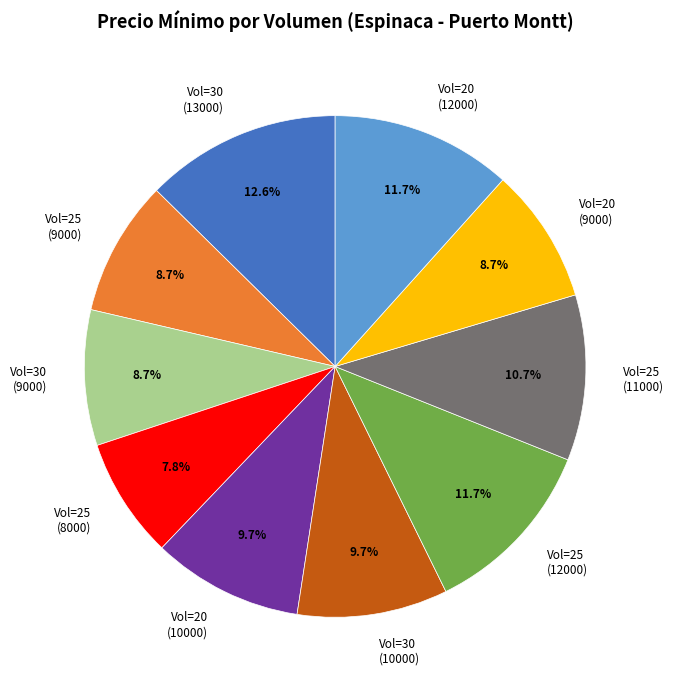

Does any single category account for the majority?

No